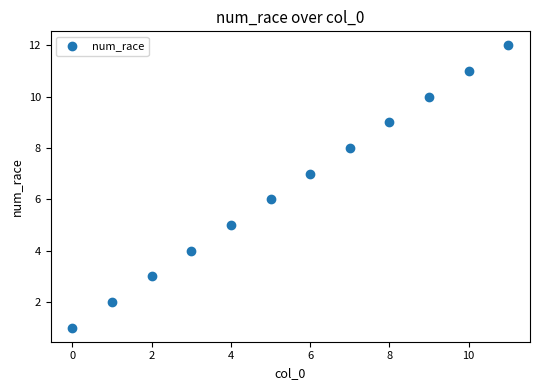

What is the range of Y values (max minus min)?

11